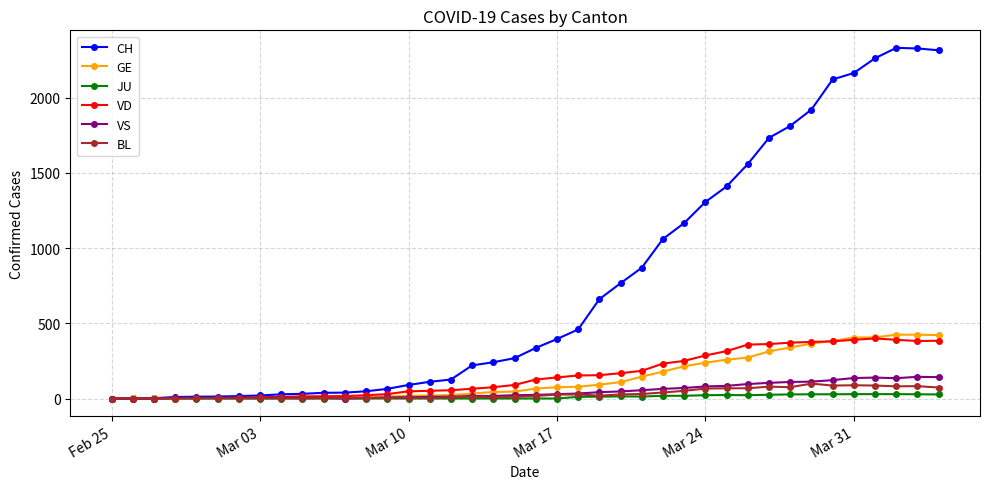

Which series has the largest total across all categories?

CH